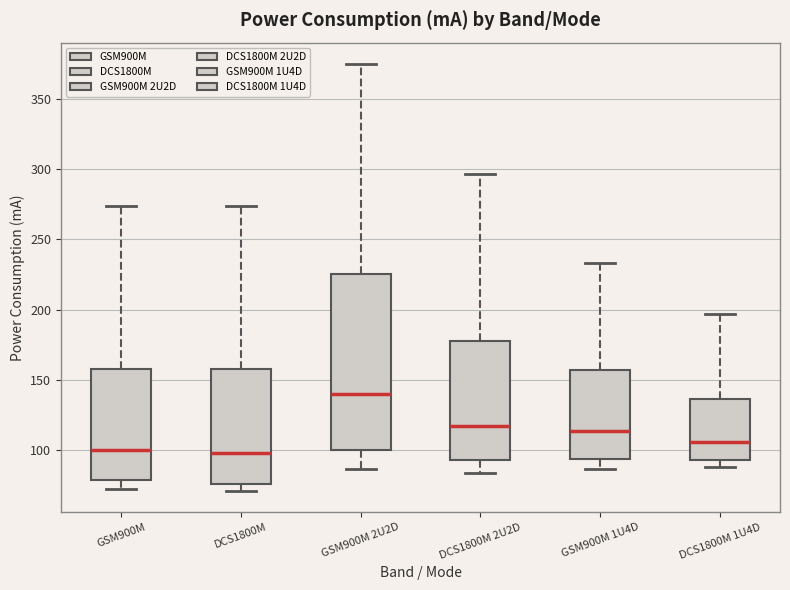

Comparing the boxes themselves (not the whiskers), which one is the tallest?

GSM900M 2U2D